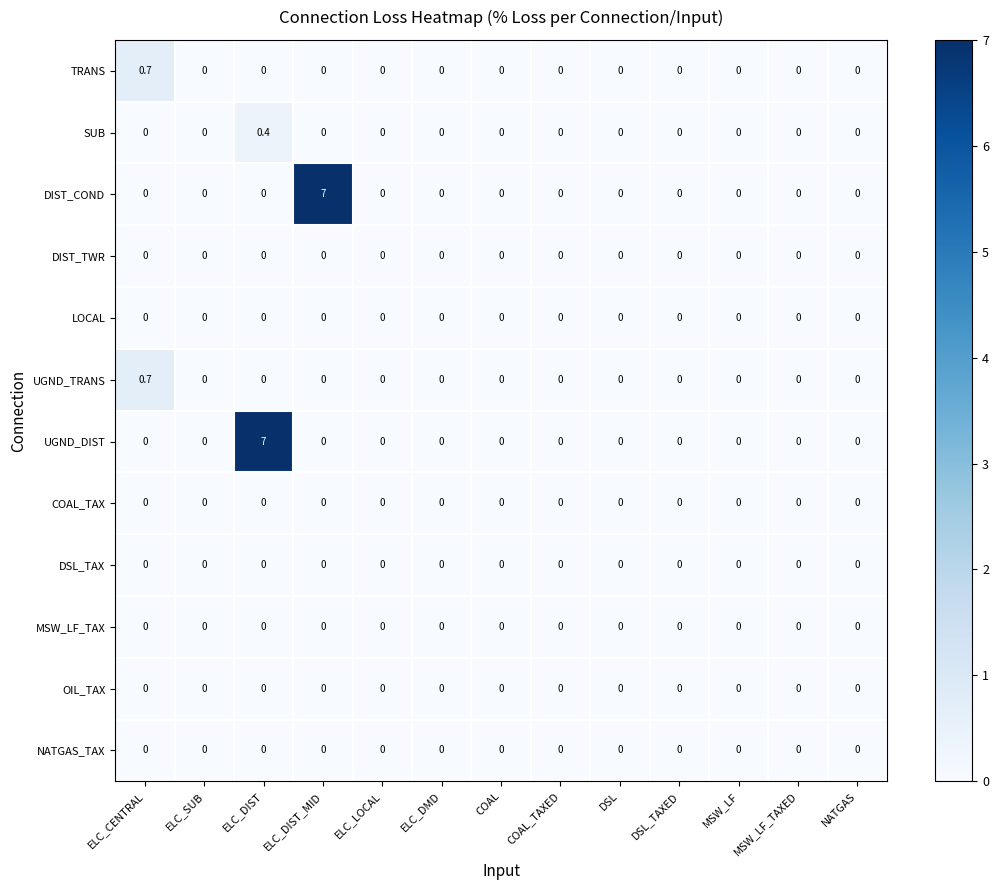

True or false: TRANS has a value of -0.4 at ELC_LOCAL.

False